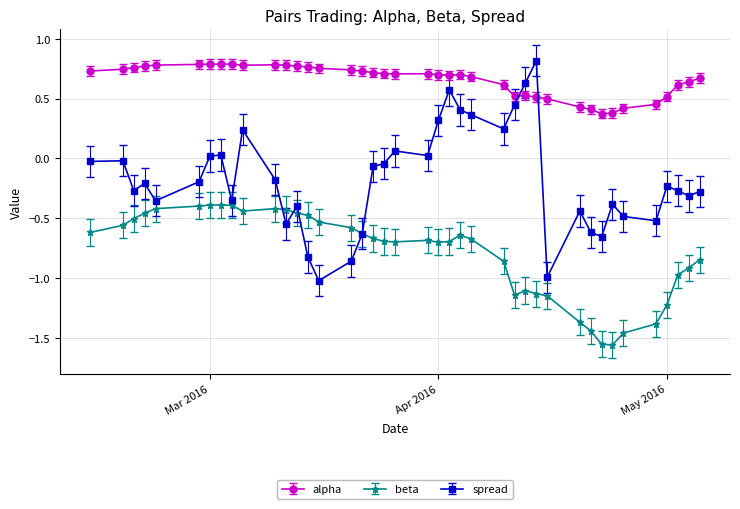

True or false: alpha has more than 2 interior local peaks.

True